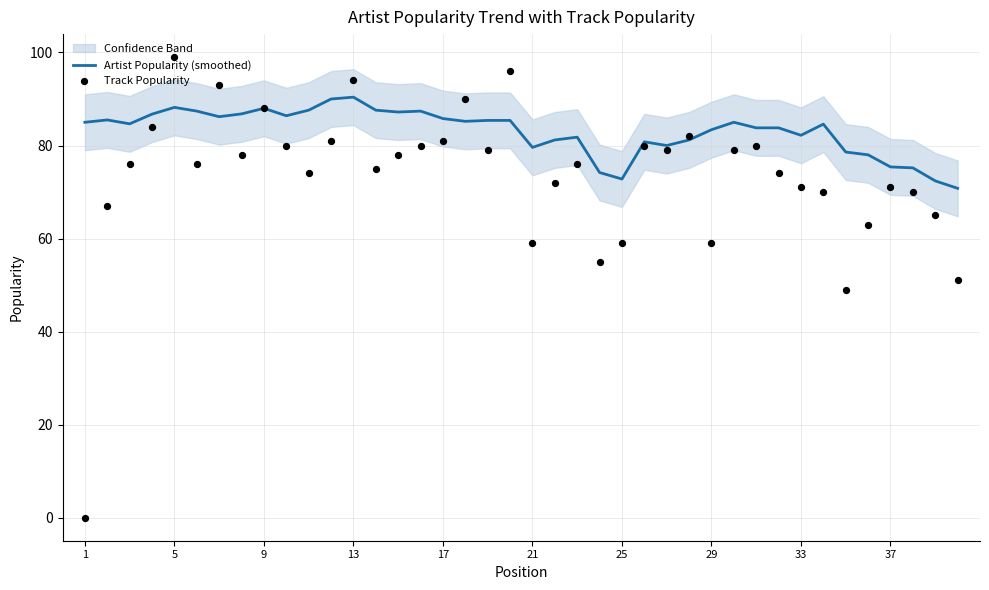

True or false: Artist Popularity (smoothed) has a value of 50.2 at 25.

False